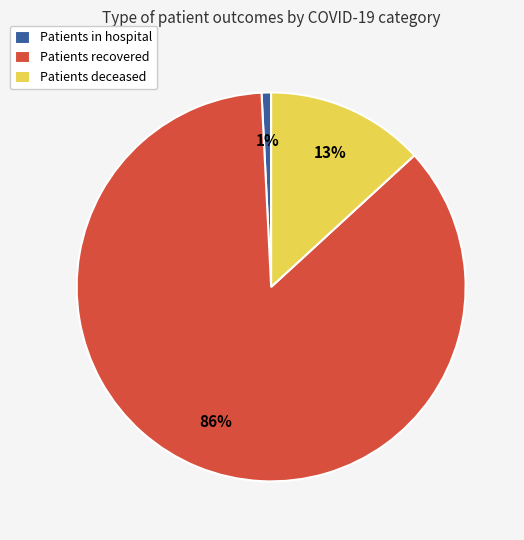

Combined, do Patients in hospital and Patients recovered account for over 50%?

Yes